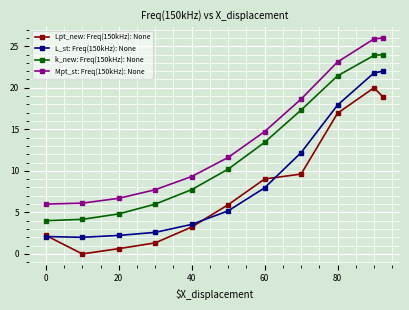

What is the value of the Lpt_new: Freq(150kHz): None point at the 9th from the left?

16.9